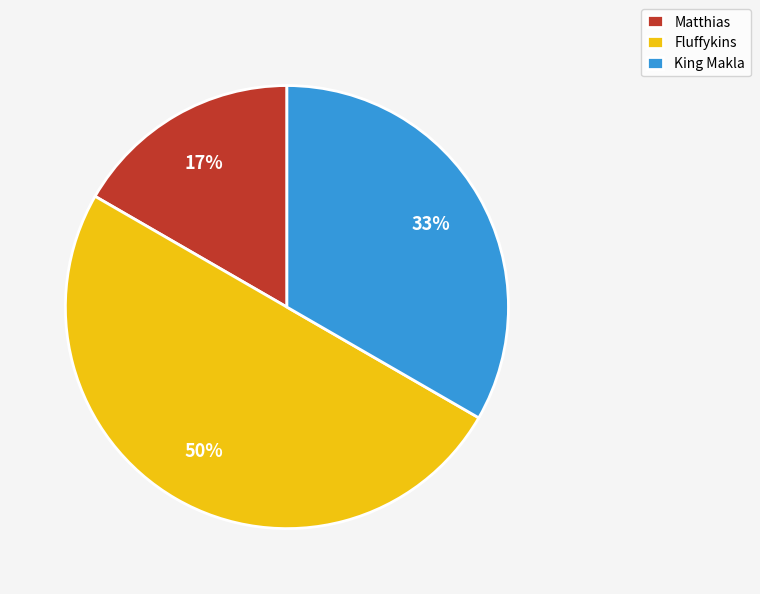

To the nearest percent, what is the combined percentage of Fluffykins and Matthias?

67%